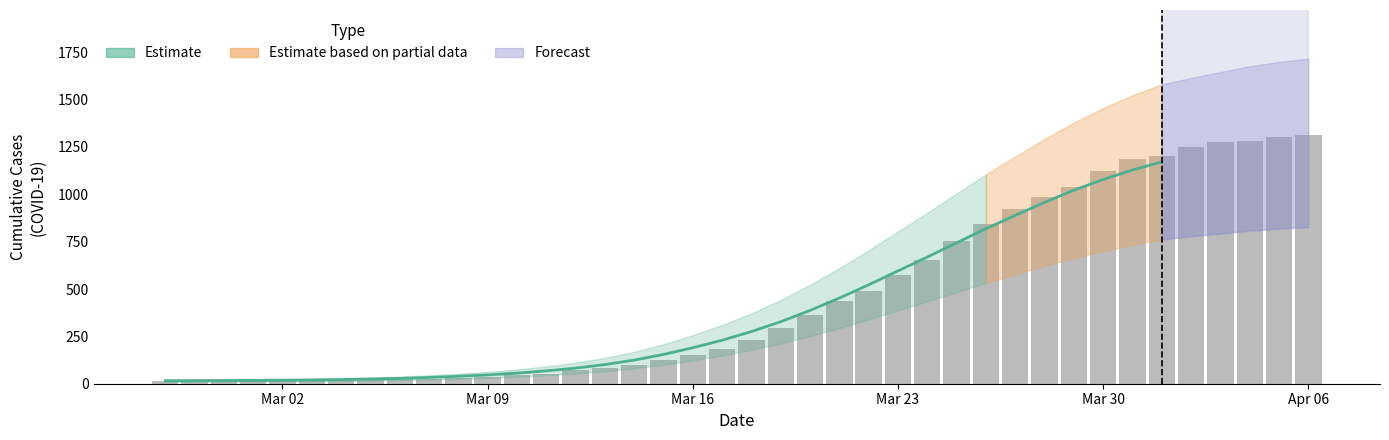

What is the sum of all values?

18584